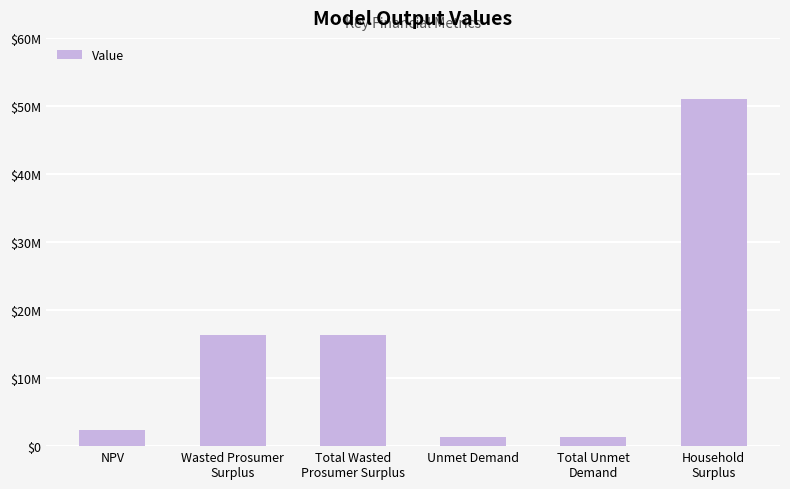

Are the bars horizontal?

No